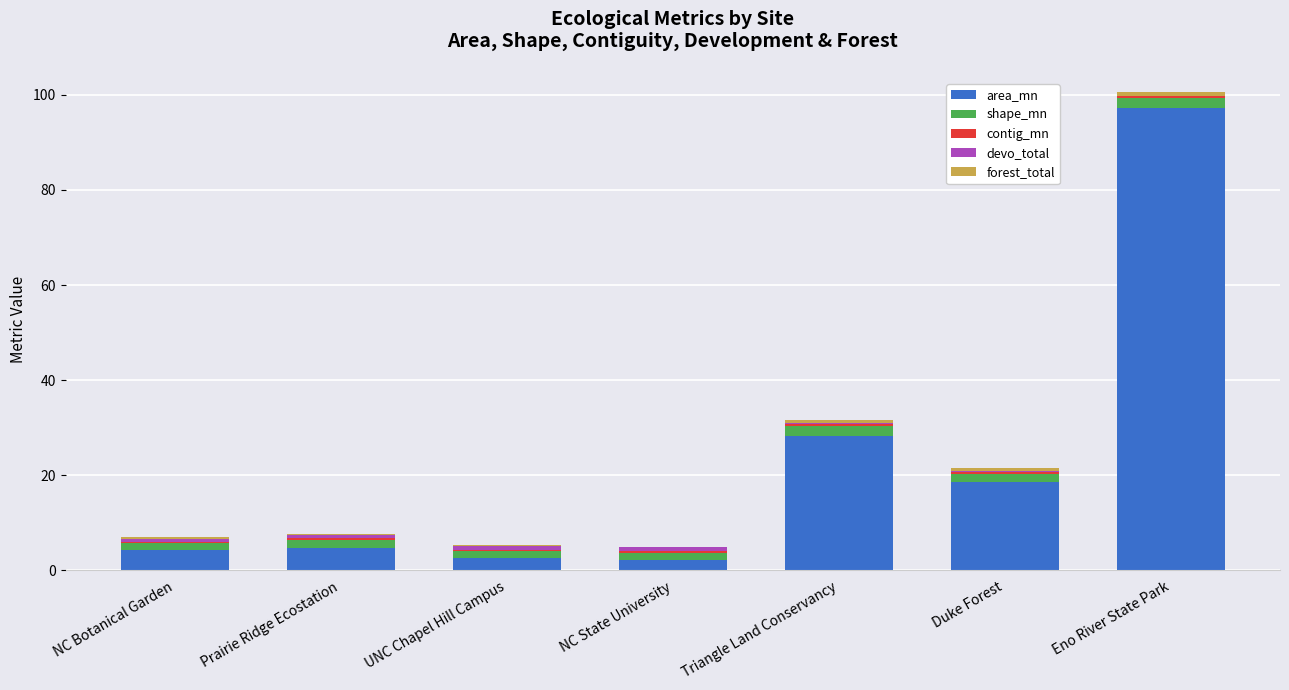

What is the sum of all area_mn values?

157.8